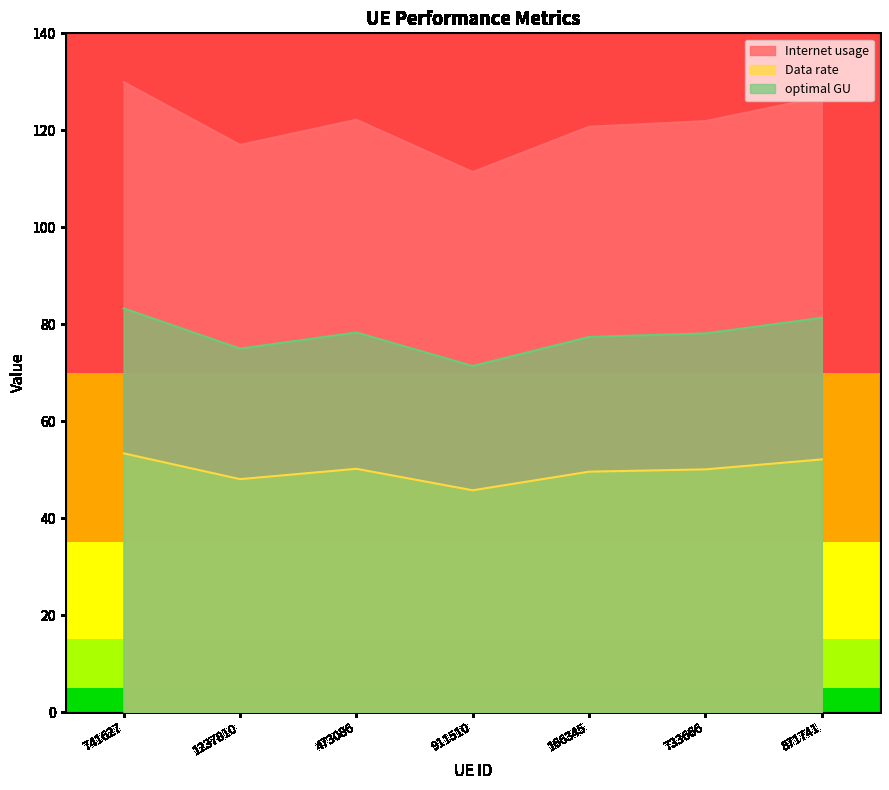

At which category does Data rate reach its first local peak?

473086